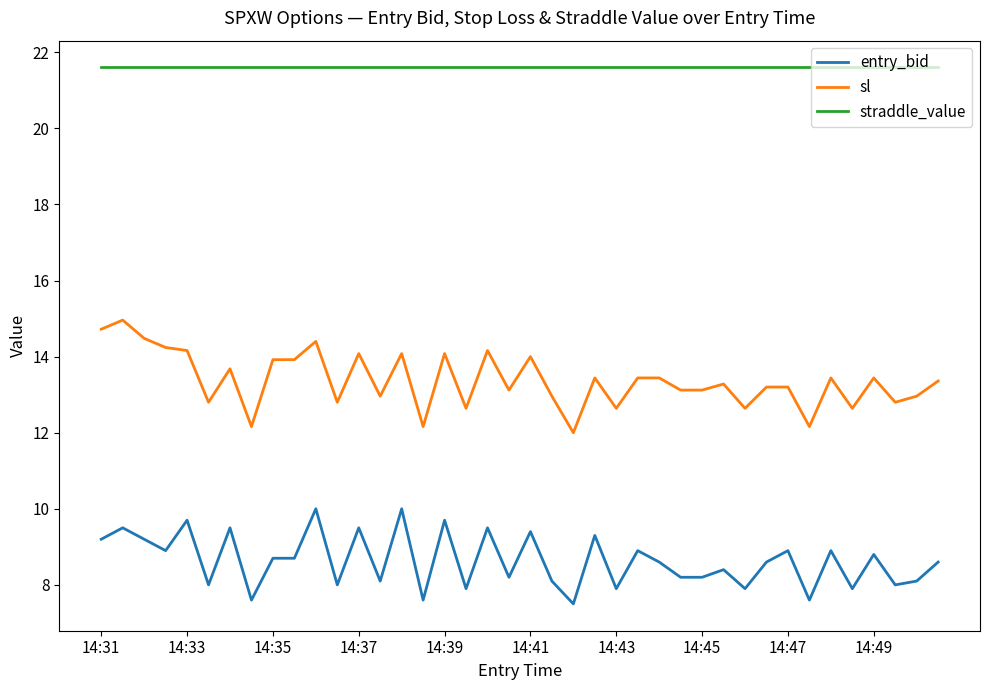

True or false: sl has more than 1 interior local peaks.

True